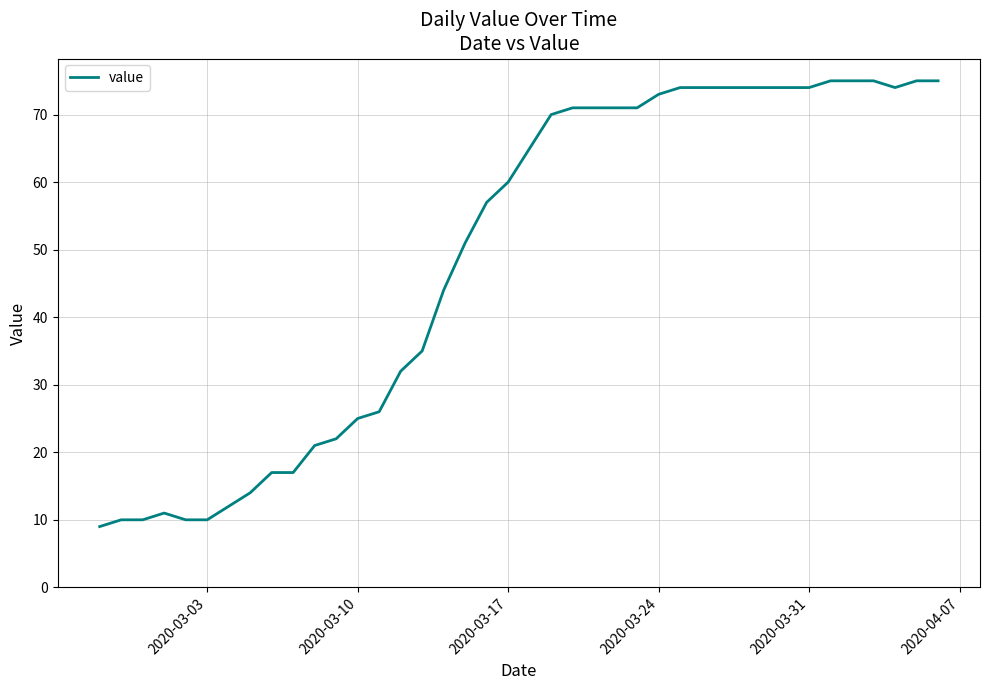

What is the difference between the maximum and minimum values?

66